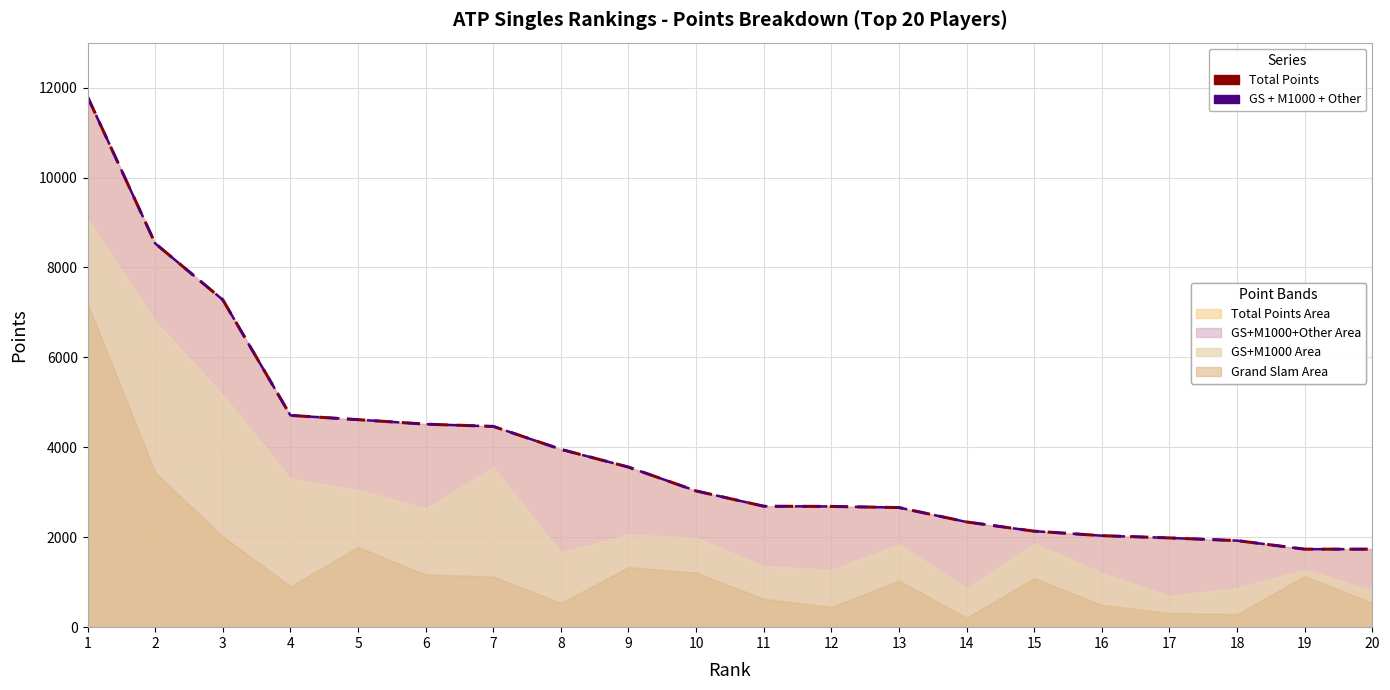

Reading left to right, extract all data points from this chart.

Total Points Line: 1=11795	2=8535	3=7280	4=4710	5=4615	6=4515	7=4465	8=3955	9=3560	10=3030	11=2690	12=2685	13=2660	14=2340	15=2135	16=2035	17=1985	18=1925	19=1735	20=1735
GS + M1000 + Other Line: 1=11795	2=8535	3=7280	4=4710	5=4615	6=4515	7=4465	8=3955	9=3560	10=3030	11=2690	12=2685	13=2660	14=2340	15=2135	16=2035	17=1985	18=1925	19=1735	20=1735